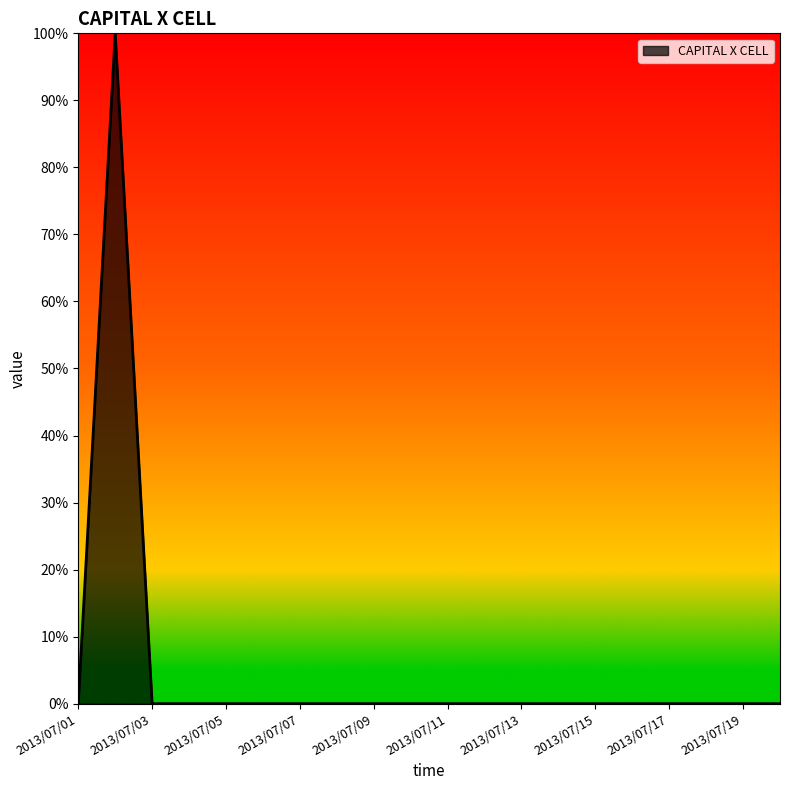

What is the difference between the maximum and minimum values?

100